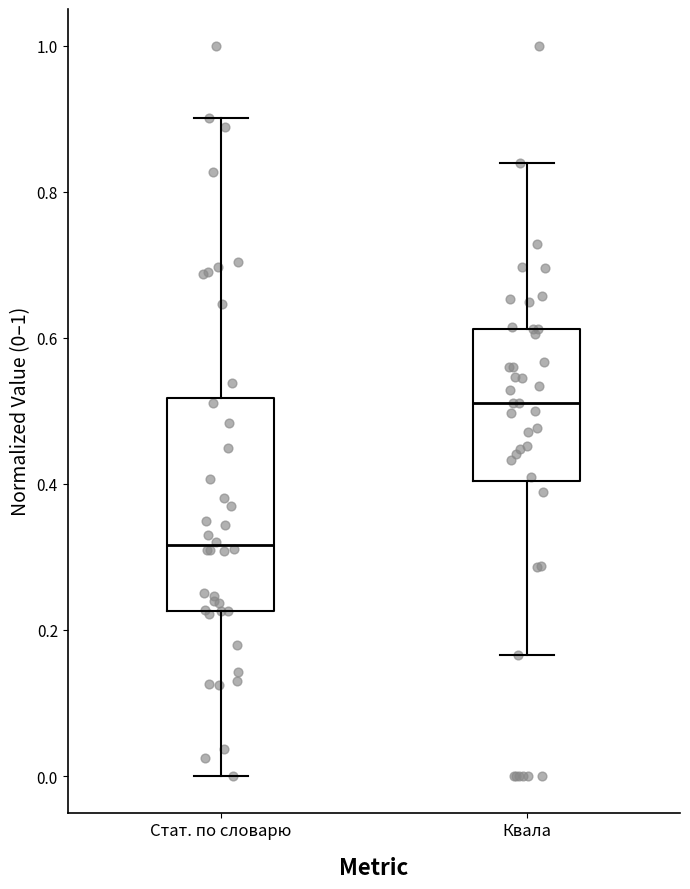

Reading left to right, transcribe this box plot: for each box, give where its median line is, the range the box spans, and where its two whiskers end, as read against the y-axis. The values are not printed on the chart, so give them approximately, as read against the axis.

Стат. по словарю: median 0.32, box 0.22 to 0.52, whiskers 0.00 to 0.90
Квала: median 0.52, box 0.40 to 0.62, whiskers 0.16 to 0.84